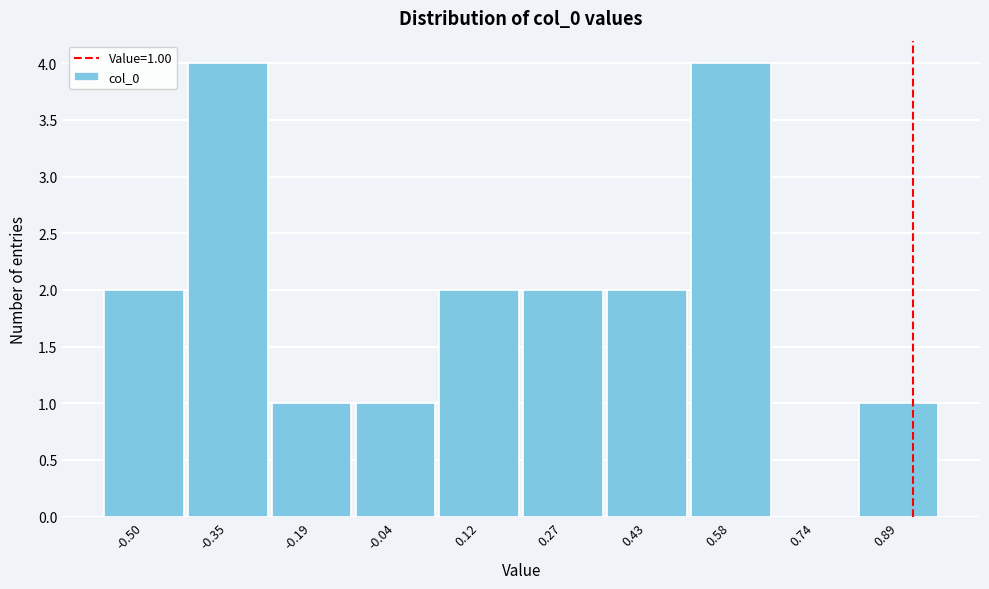

Reading right to left, what are all the values shown in this chart?

0.89=1	0.74=0	0.58=4	0.43=2	0.27=2	0.12=2	-0.04=1	-0.19=1	-0.35=4	-0.50=2